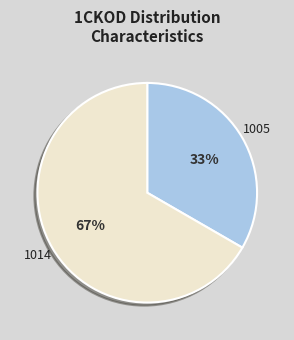

Is there any slice that represents more than half of the pie?

Yes